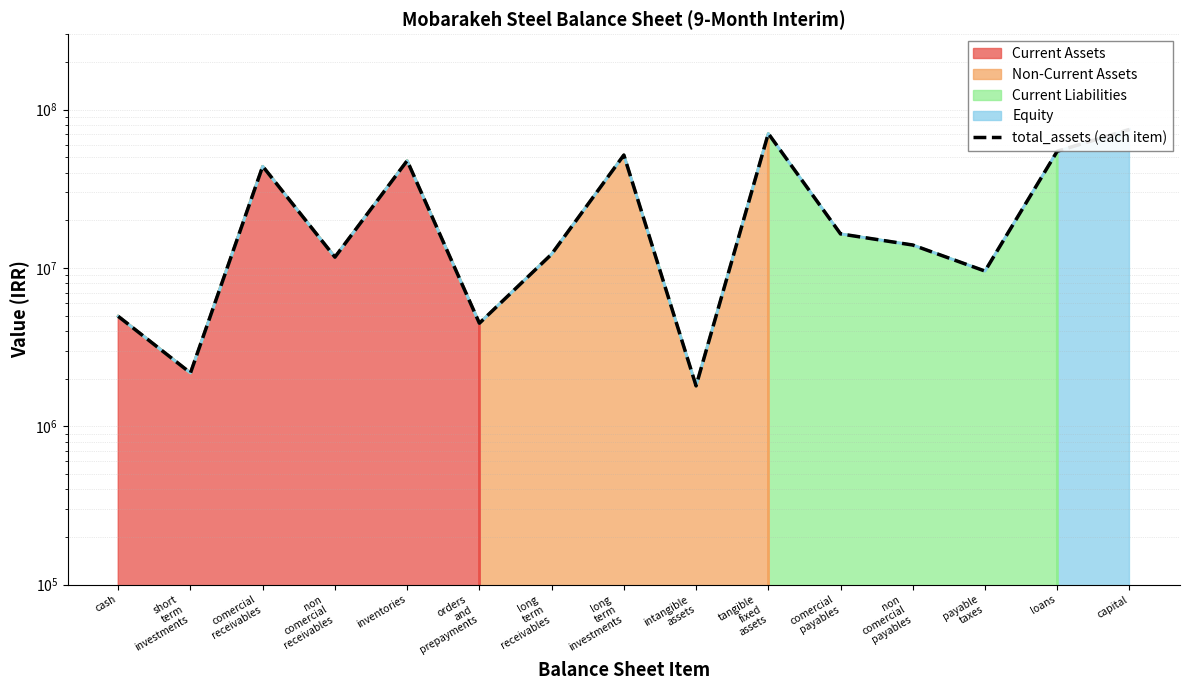

How many values are below 13966142?

7